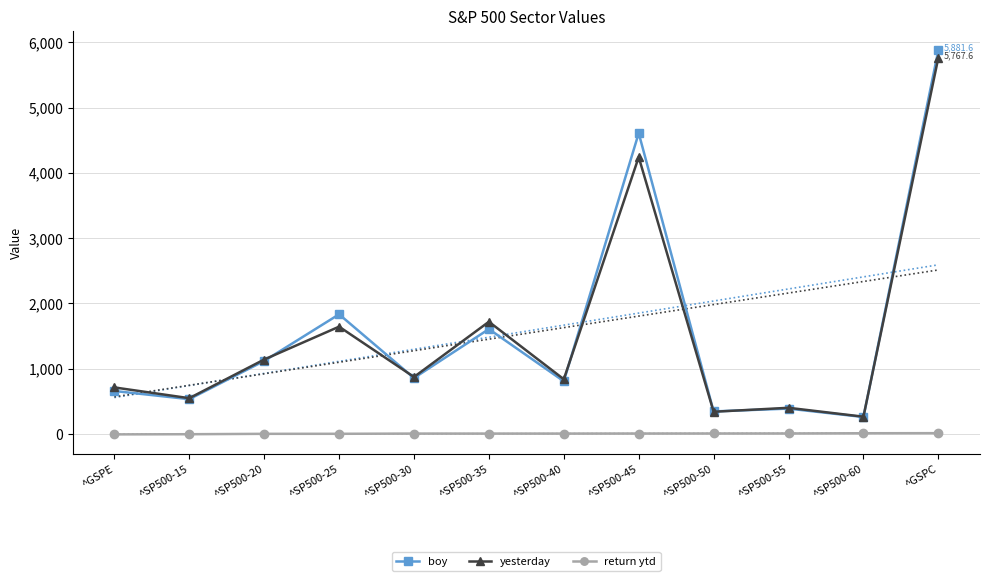

True or false: yesterday has a value of 260.8 at ^SP500-60.

True